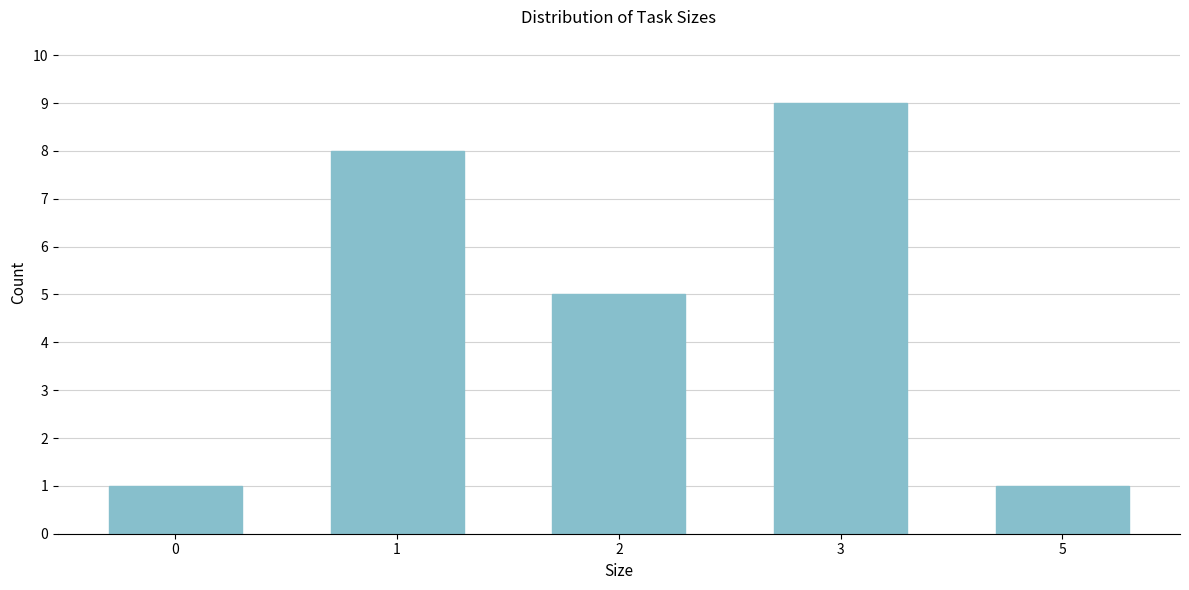

Reading left to right, list all the values displayed in this chart.

1	8	5	9	1